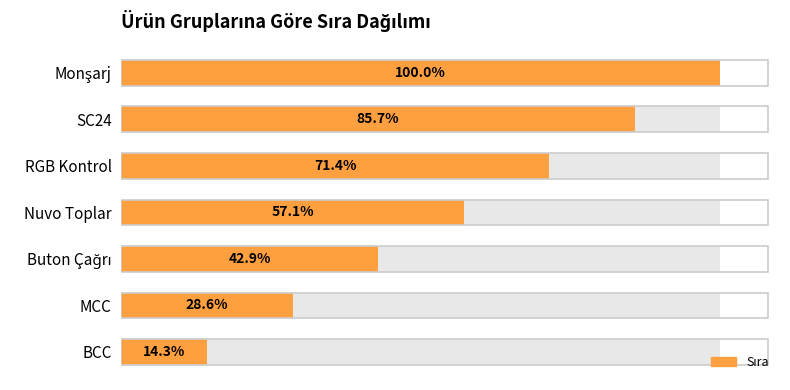

Where does the data first go above 4?

RGB Kontrol